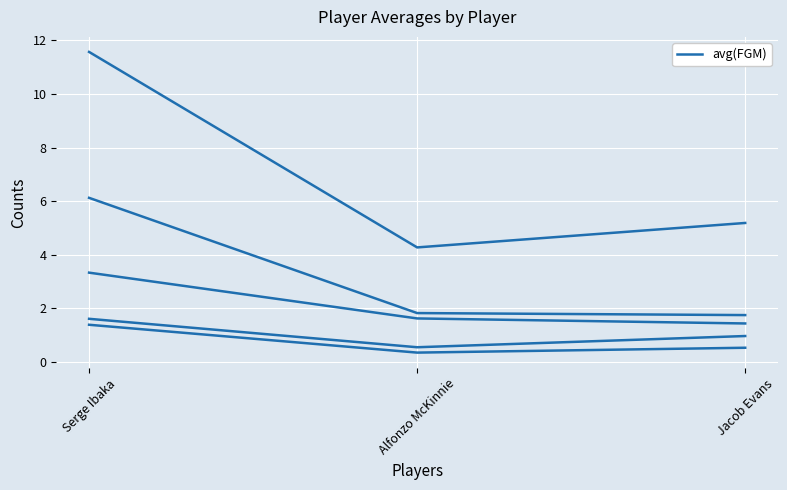

Reading left to right, transcribe all the data shown in this chart.

avg(FGM): 6.1	1.8	1.8
avg(FGA): 11.6	4.3	5.2
avg(FG3M): 1.4	0.3	0.5
avg(FG3A): 3.3	1.6	1.4
avg(FTM): 1.6	0.6	1.0